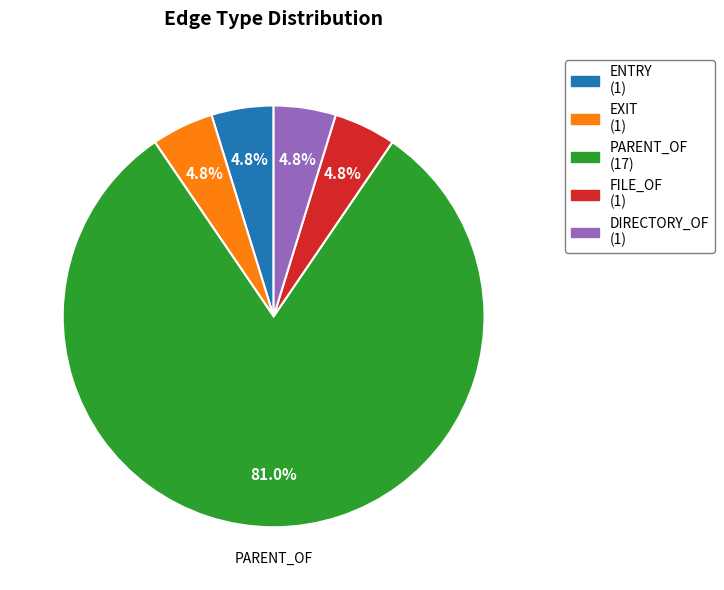

Does any single category account for the majority?

Yes